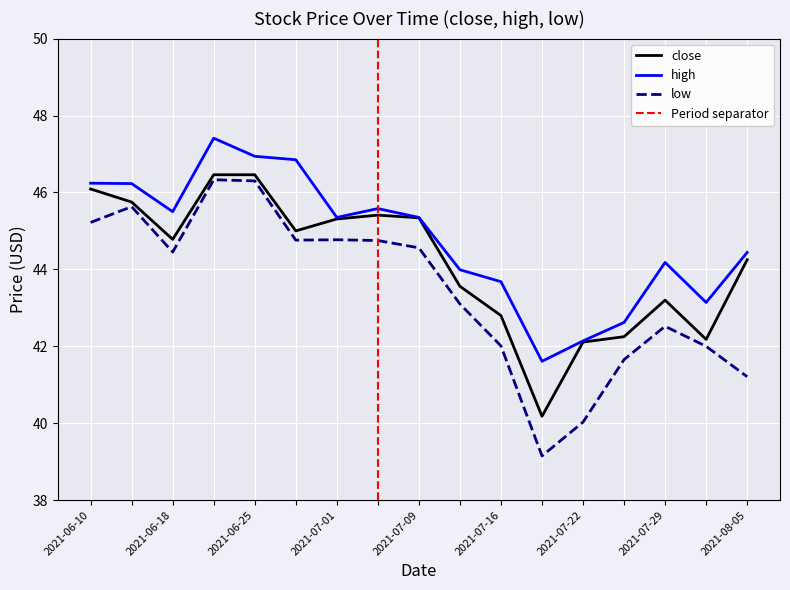

How many interior local peaks does the high series have?

3